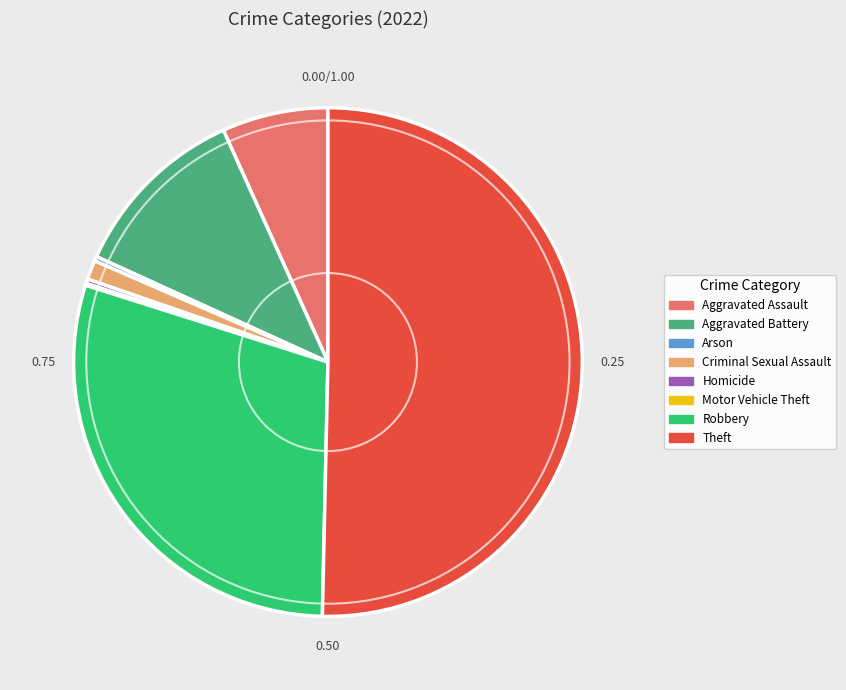

Which slice represents more than half of the pie?

Theft